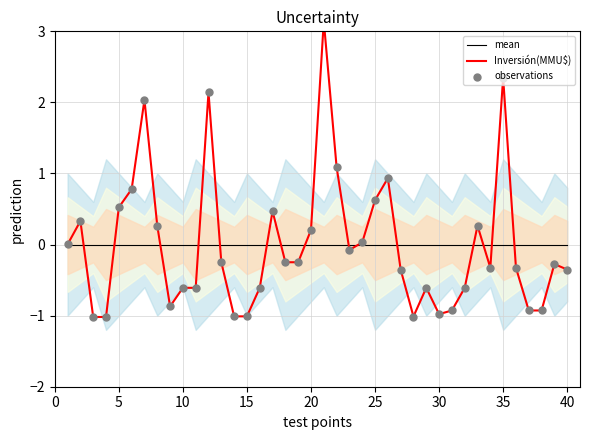

Which series reaches the maximum Y coordinate?

Inversión(MMU$)